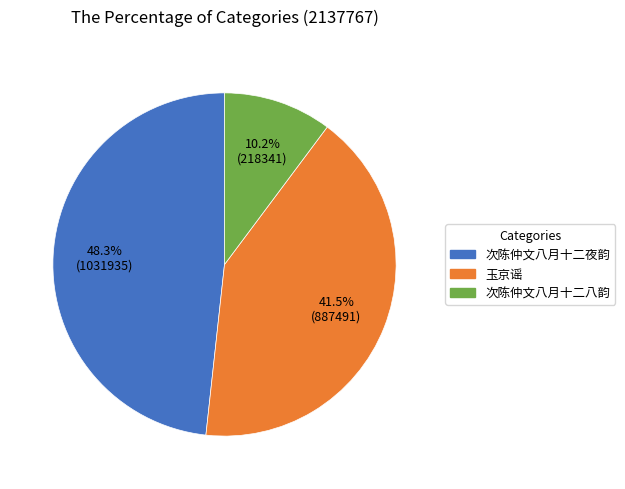

Rank the categories by value from highest to lowest.

次陈仲文八月十二夜韵, 玉京谣, 次陈仲文八月十二八韵